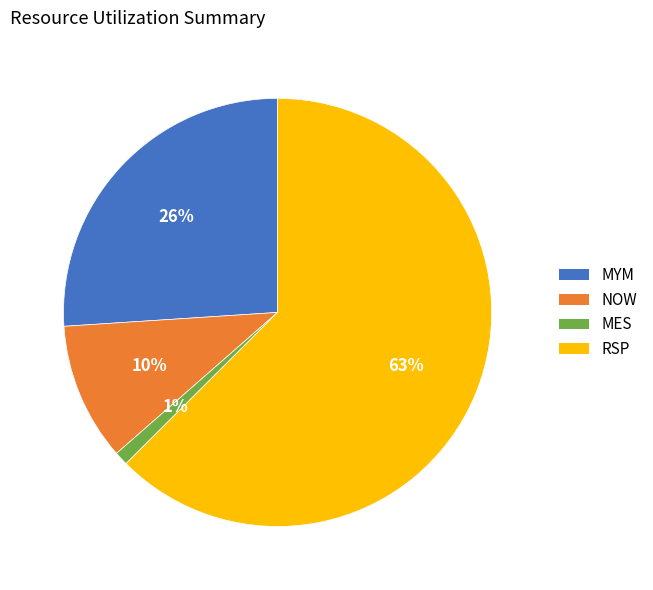

True or false: MES accounts for 1% of the total.

True